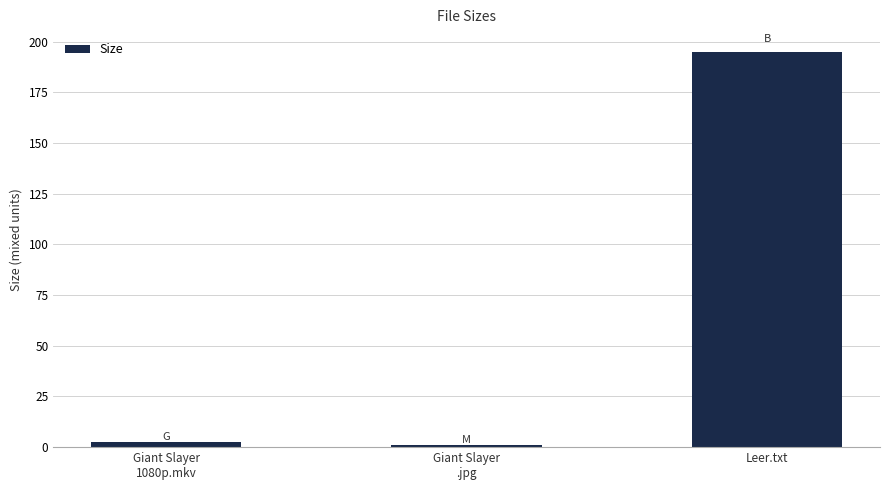

What is the sum of all values?

198.5